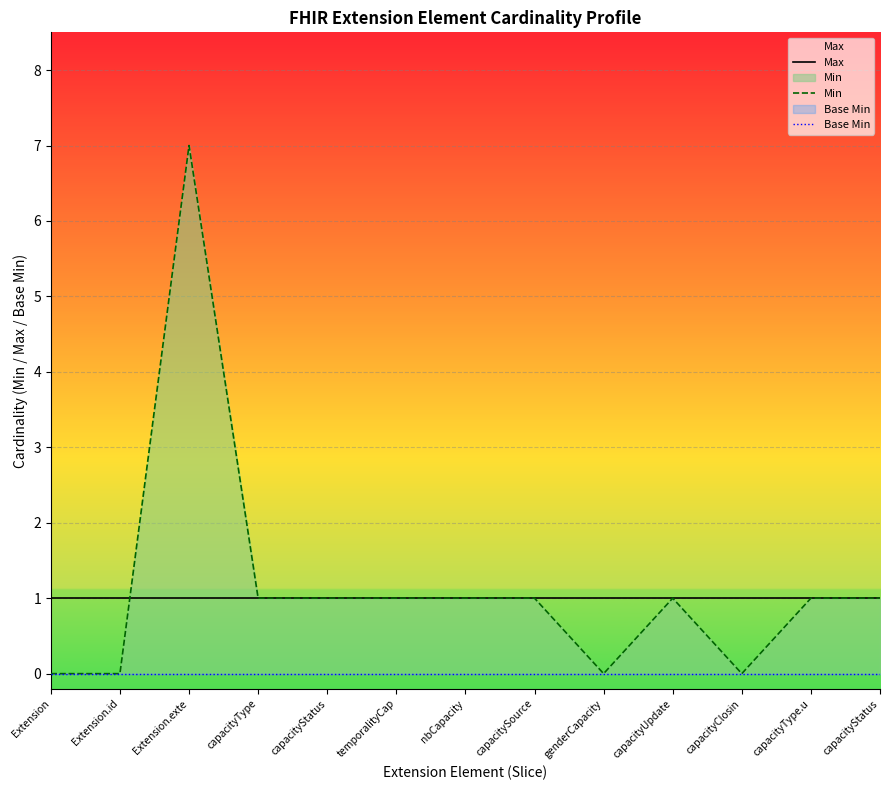

What value does the Min series have at temporalityCap?

1